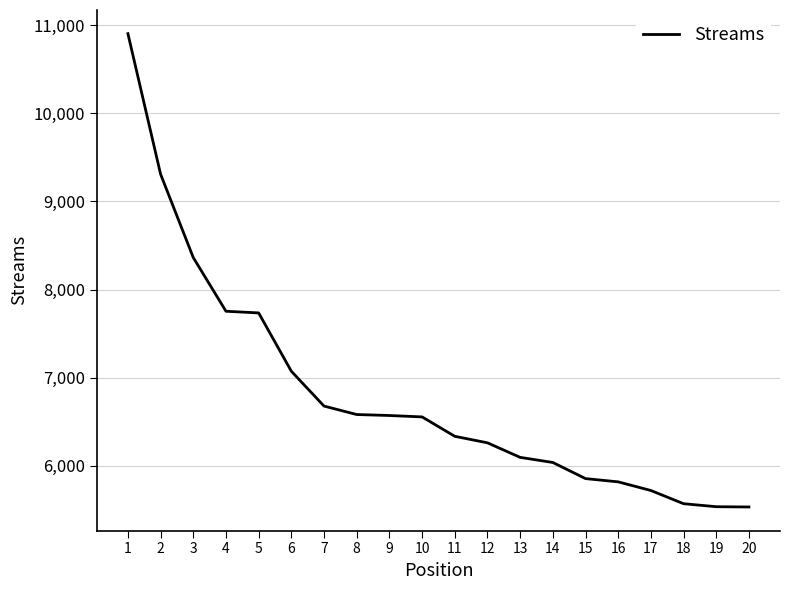

What is the smallest value displayed?

5533